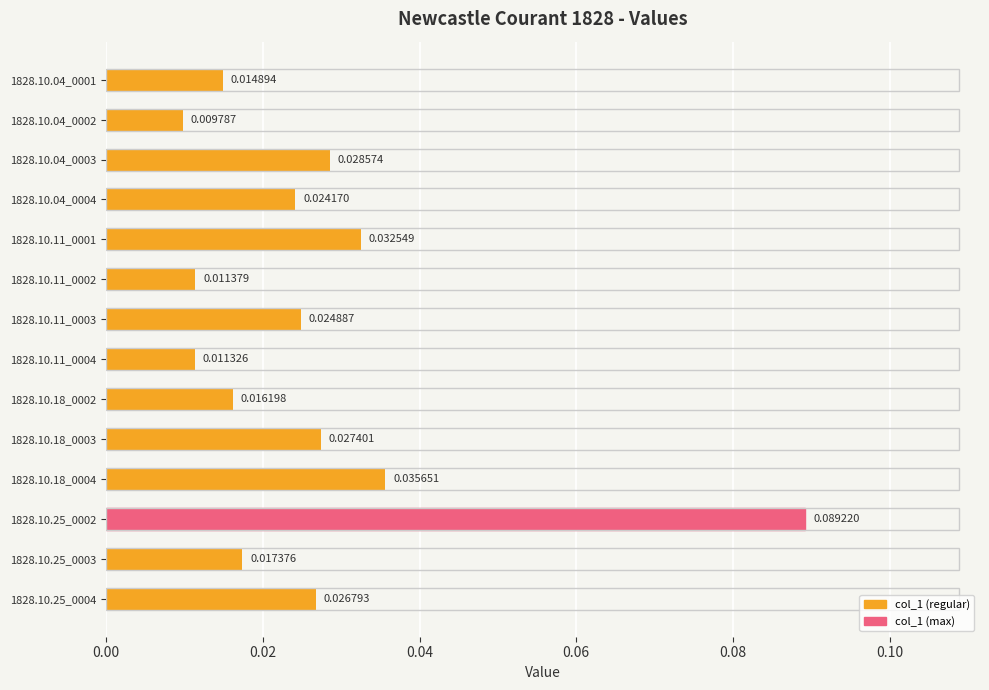

List the labels in order of value, smallest first.

1828.10.04_0002, 1828.10.11_0004, 1828.10.11_0002, 1828.10.04_0001, 1828.10.18_0002, 1828.10.25_0003, 1828.10.04_0004, 1828.10.11_0003, 1828.10.25_0004, 1828.10.18_0003, 1828.10.04_0003, 1828.10.11_0001, 1828.10.18_0004, 1828.10.25_0002